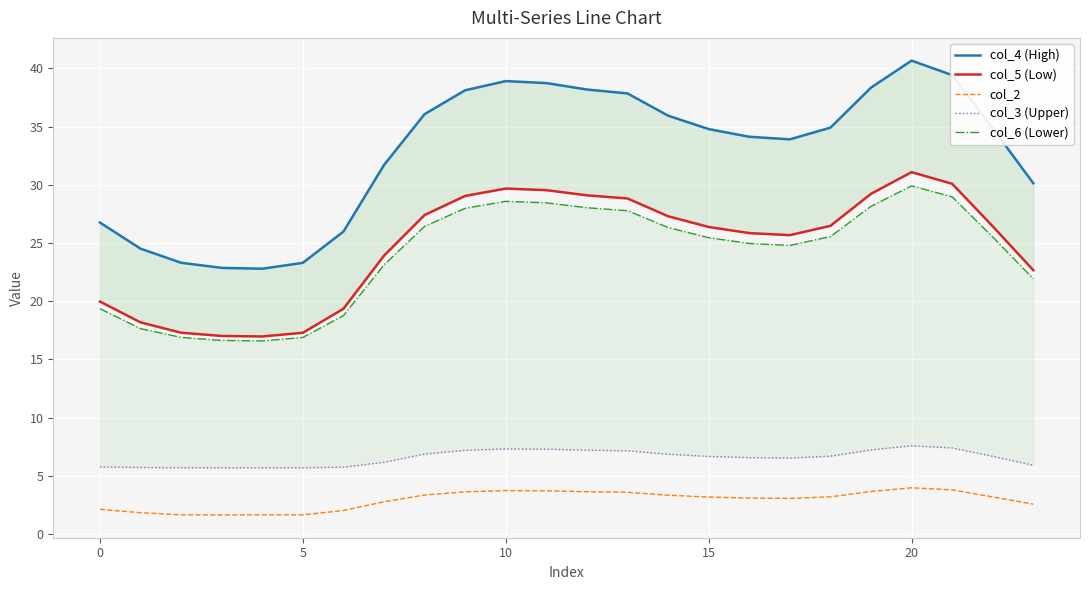

What is the sum of all col_3 (Upper) values?

157.0